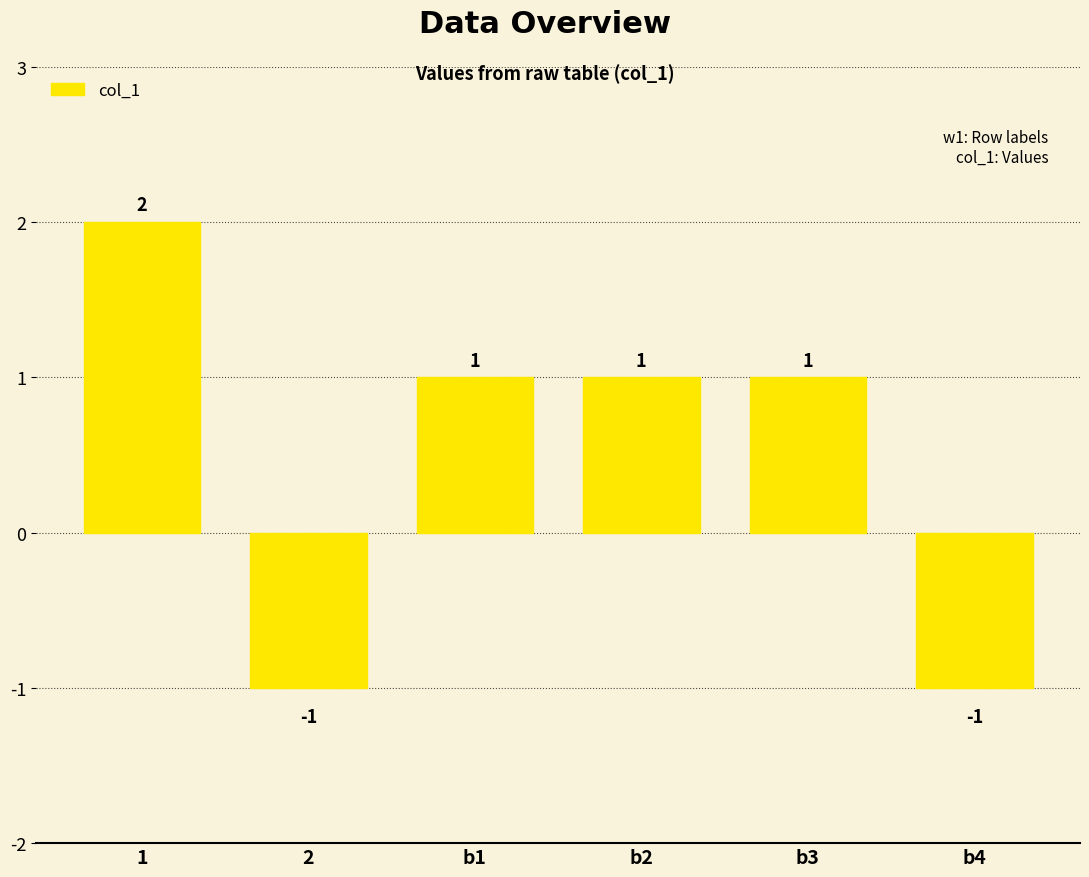

What is the change in value from 2 to b2?

+2